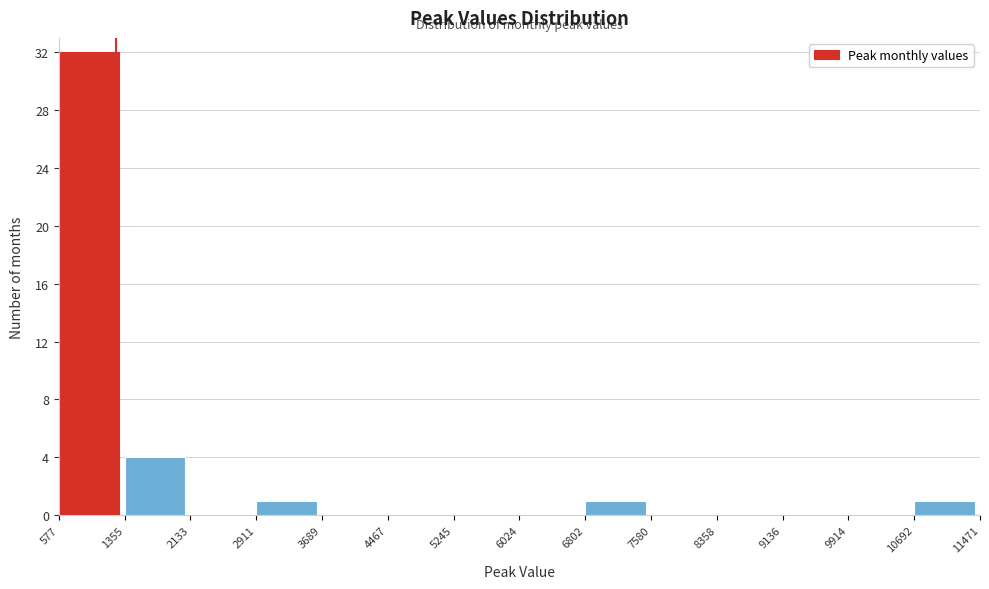

What is the height of the bar covering 6802 to 7580 on the x-axis? The values are not printed on the chart, so give them approximately, as read against the axis.

1